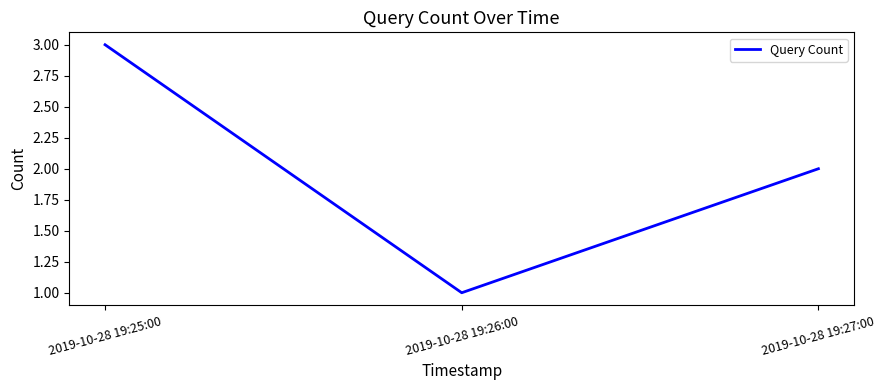

What is the change in value from 2019-10-28 19:25:00 to 2019-10-28 19:26:00?

-2